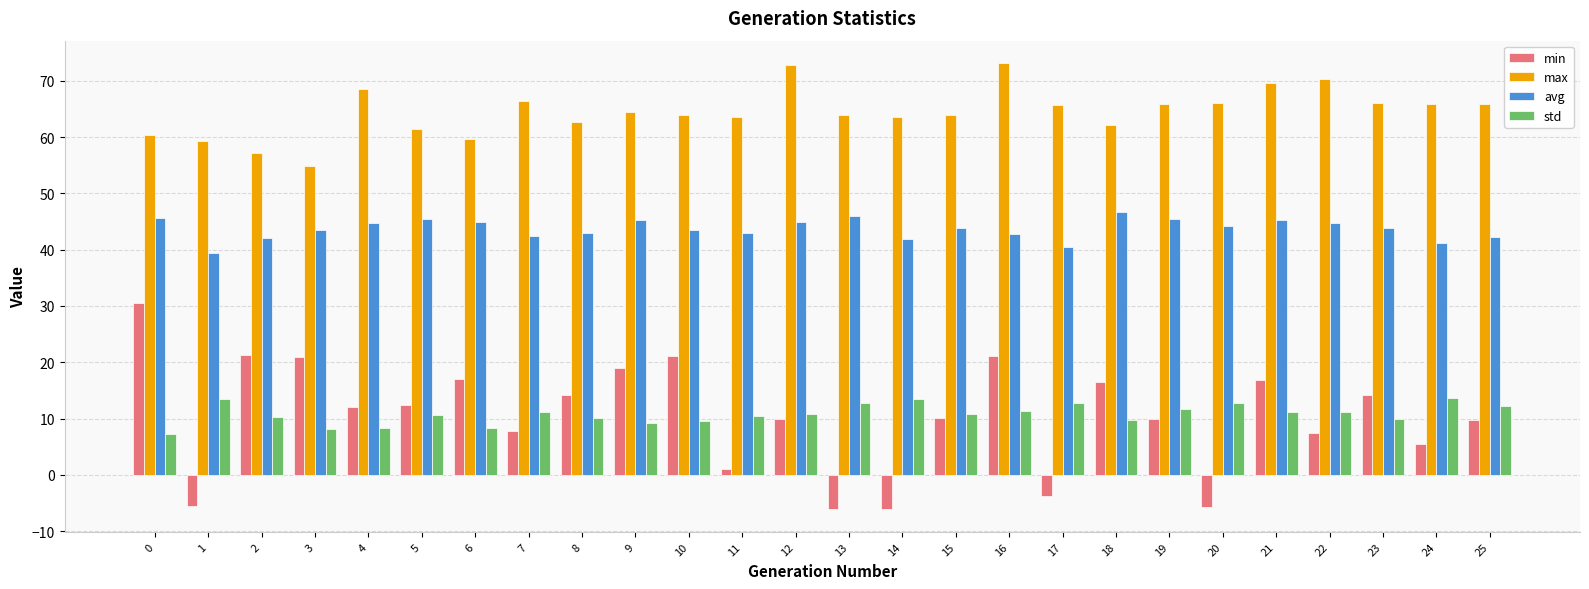

What is the total value across all series at 2?

130.8